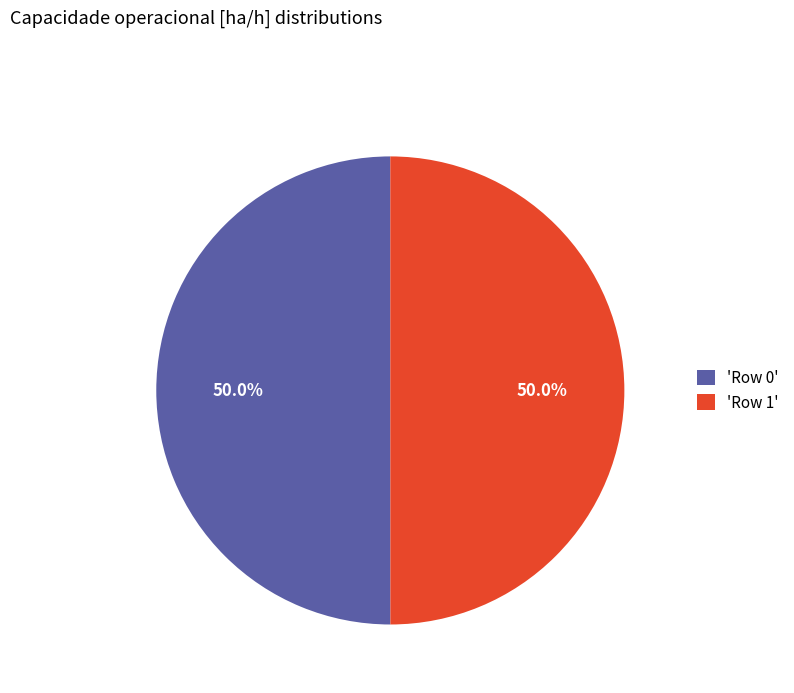

What percentage do 'Row 1' and 'Row 0' together represent?

100.0%